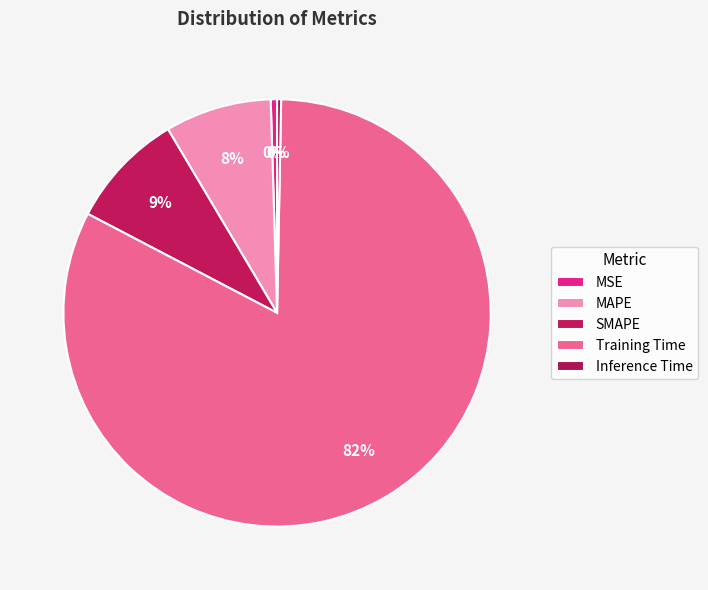

True or false: MSE accounts for 1% of the total.

False